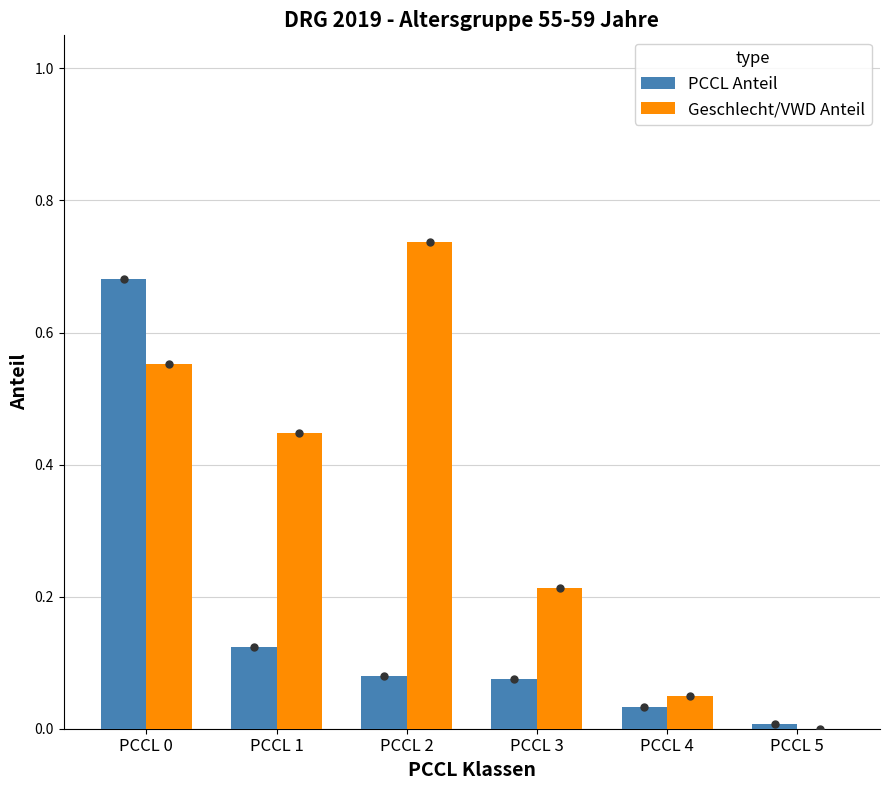

At which label does Geschlecht/VWD Anteil reach its peak?

PCCL 2